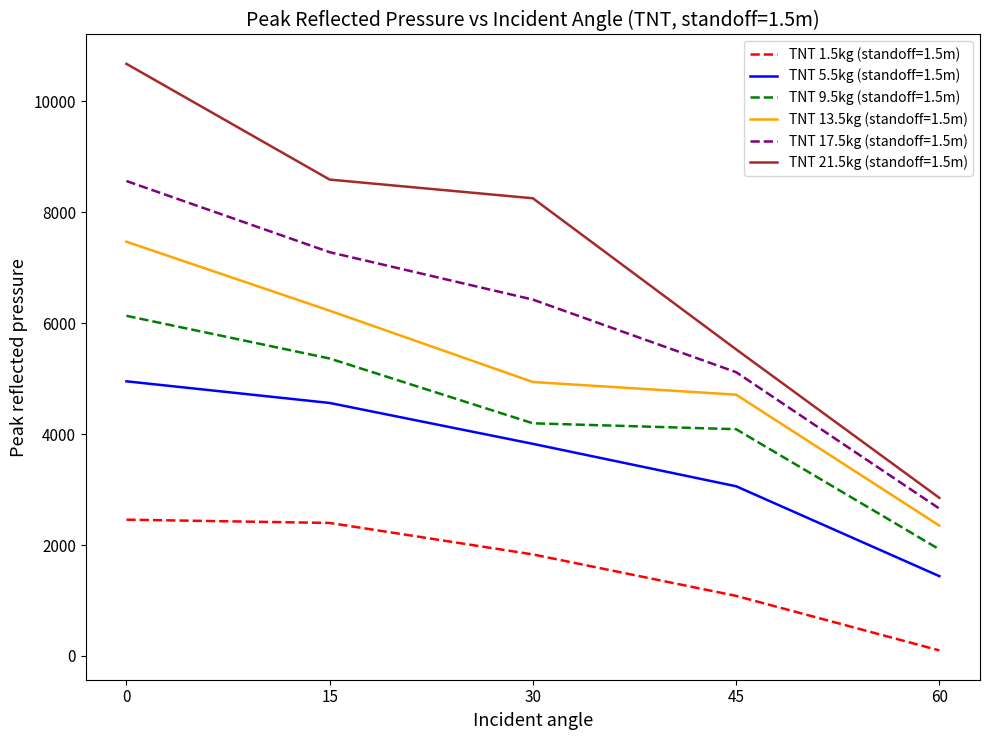

What is the total value across all series at 0?

40257.9